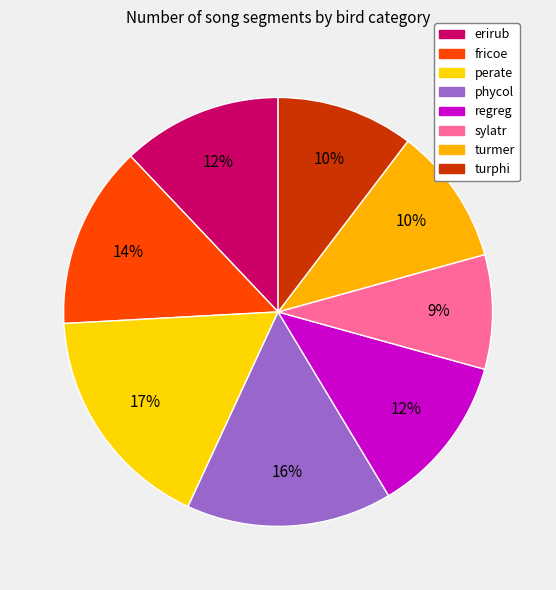

How many slices are in this pie chart?

8